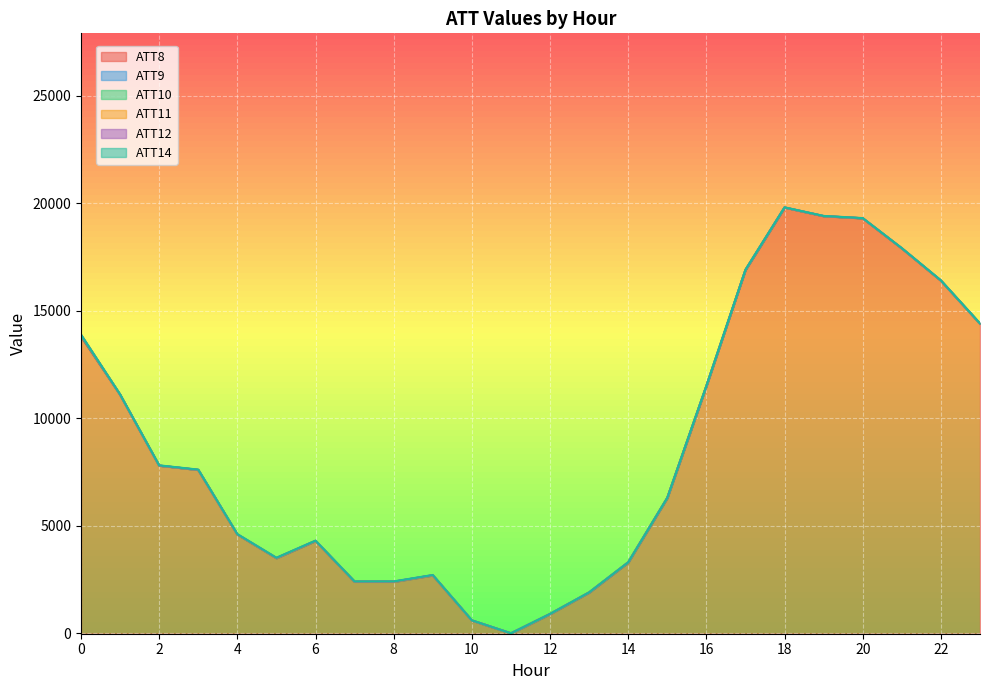

True or false: ATT12 has more than 2 points higher than both neighbors.

True